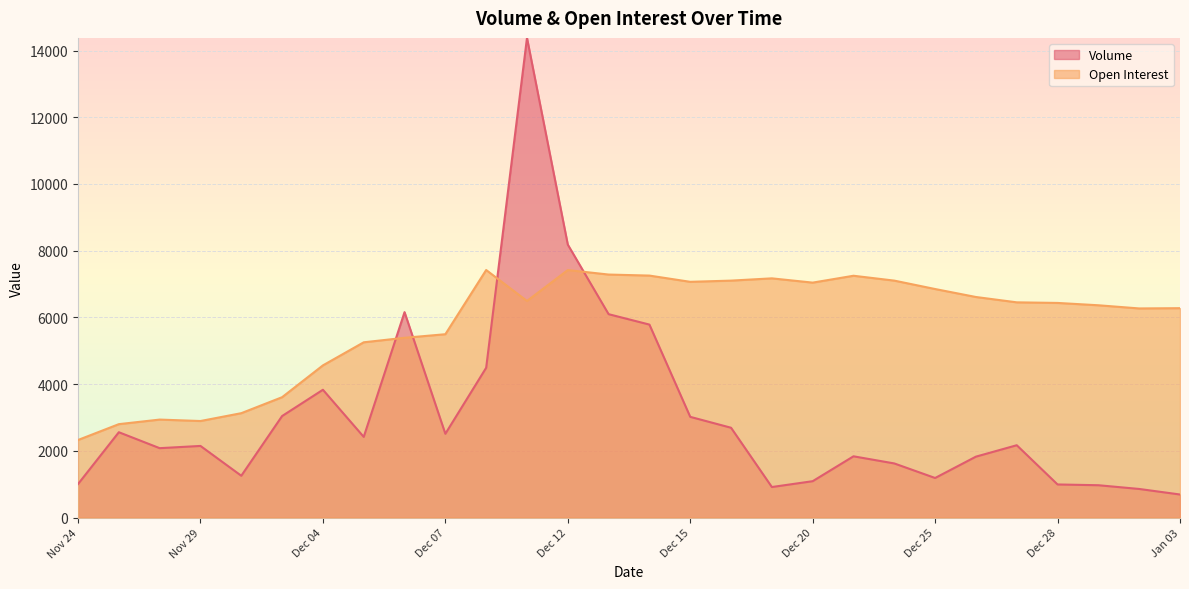

Which category has the lowest value in the Volume series?

Jan 03